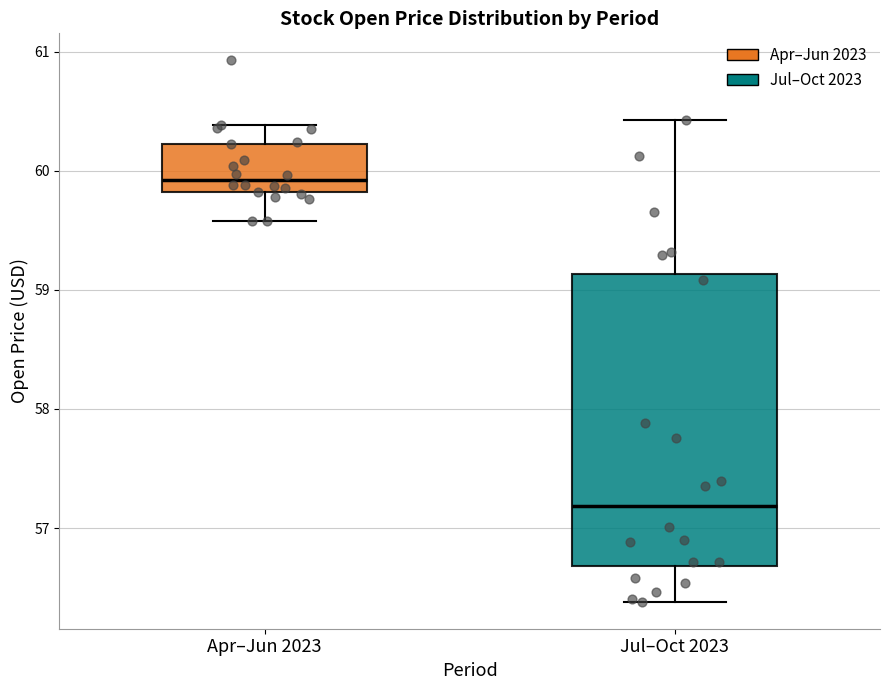

Which box is the tallest, from its lower edge to its upper edge?

Jul–Oct 2023